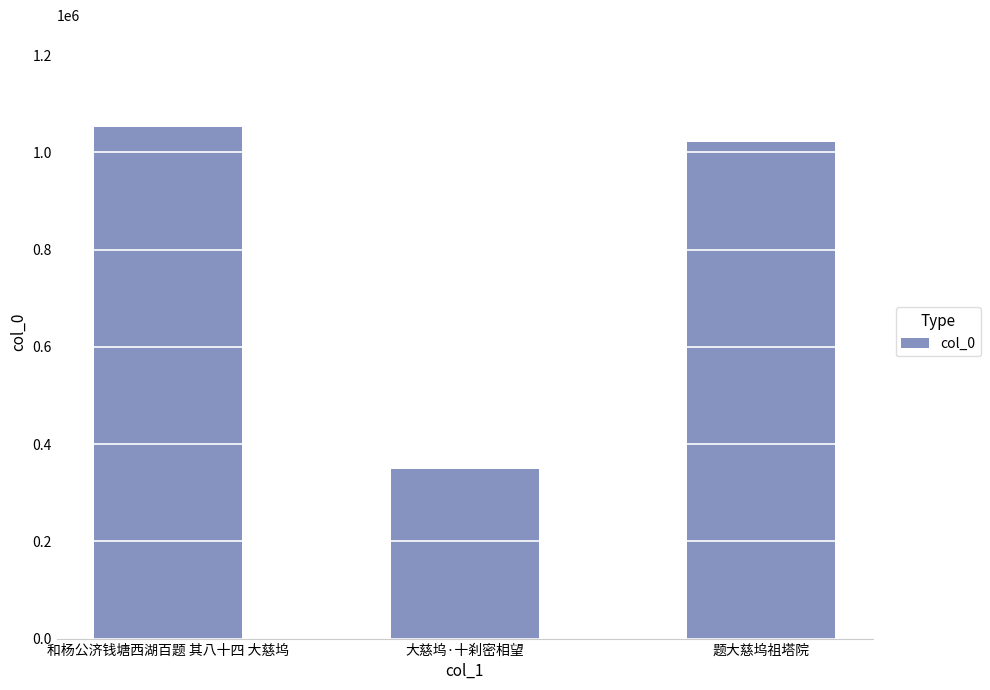

True or false: the data shows 183262 at 大慈坞·十刹密相望.

False